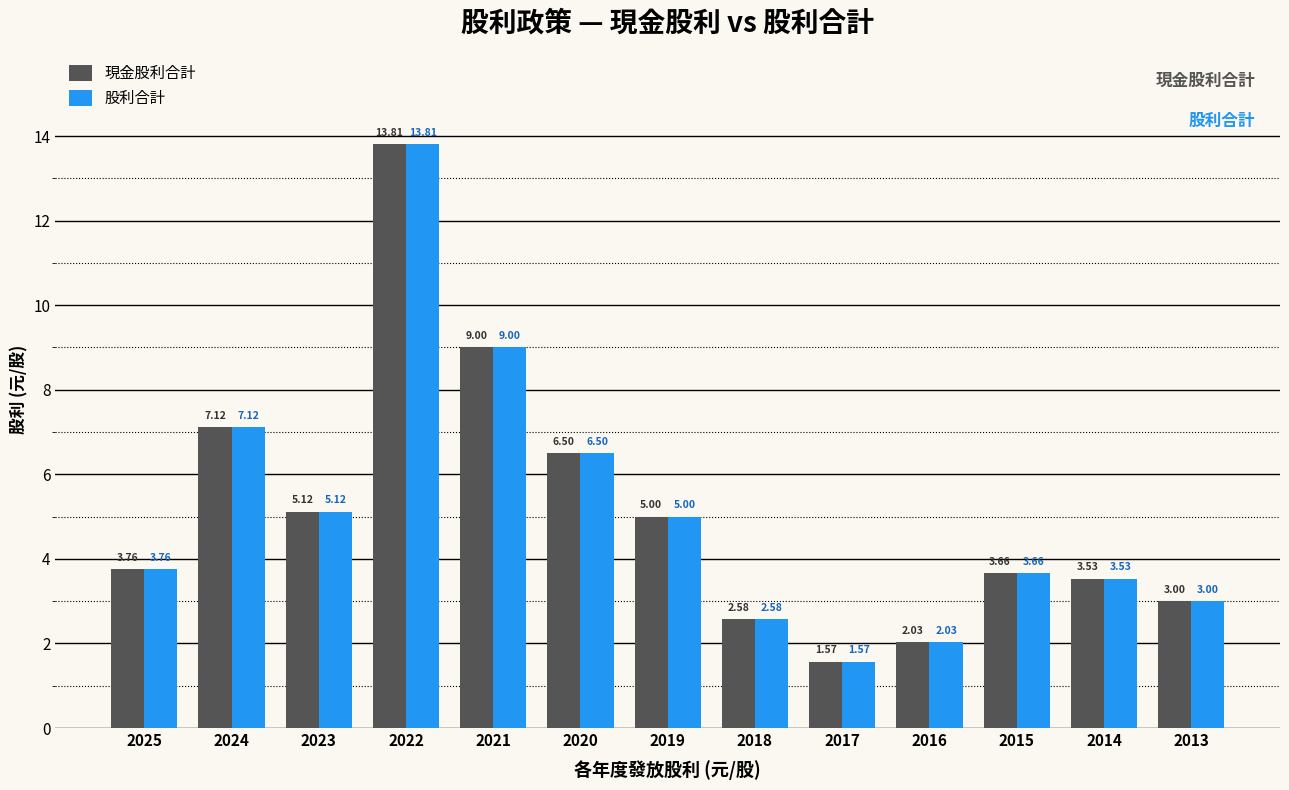

At which category is the sum across all series the highest?

2022